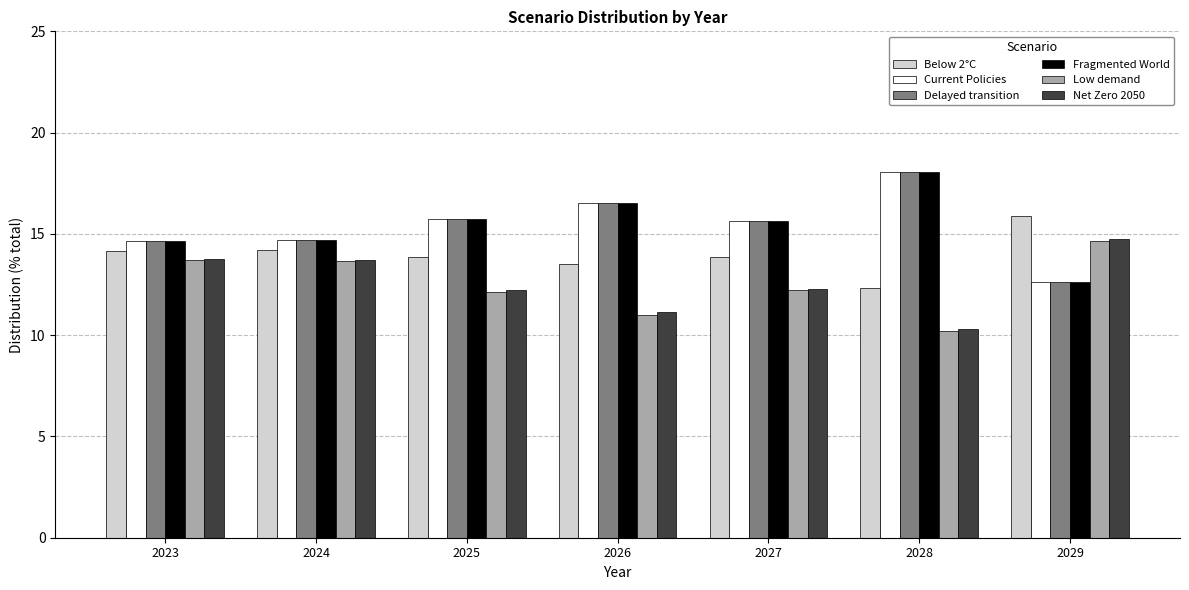

Between 2027 and 2028, which series saw the biggest shift?

Fragmented World